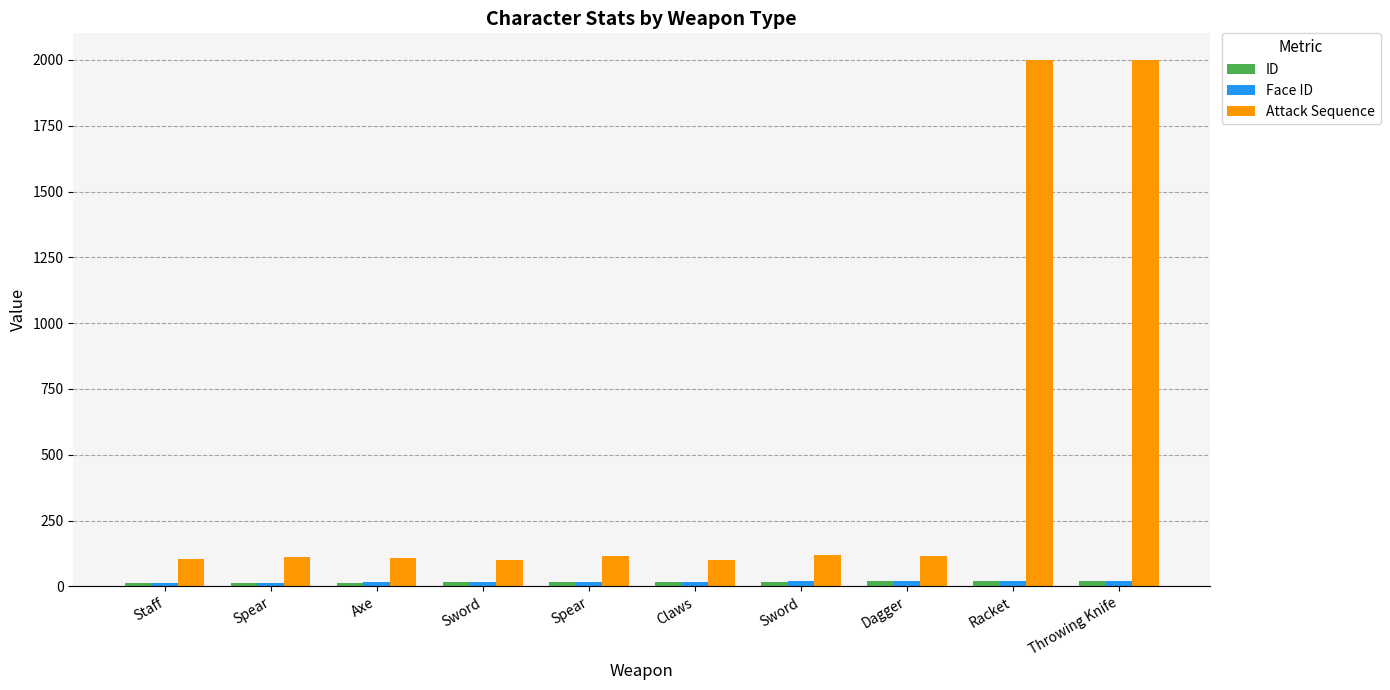

Which has a higher value, Staff or Dagger?

Dagger